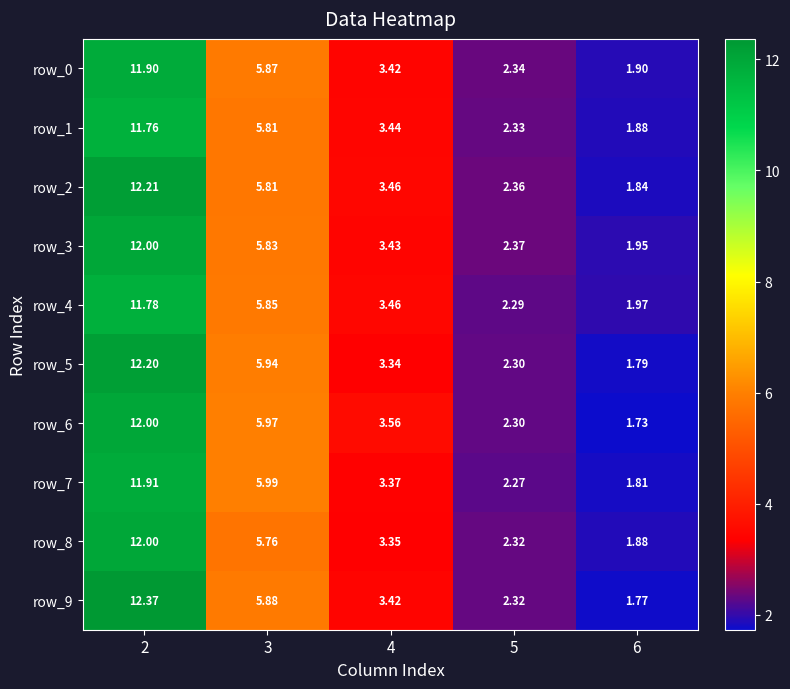

Which category has the lowest value in the row_4 series?

6